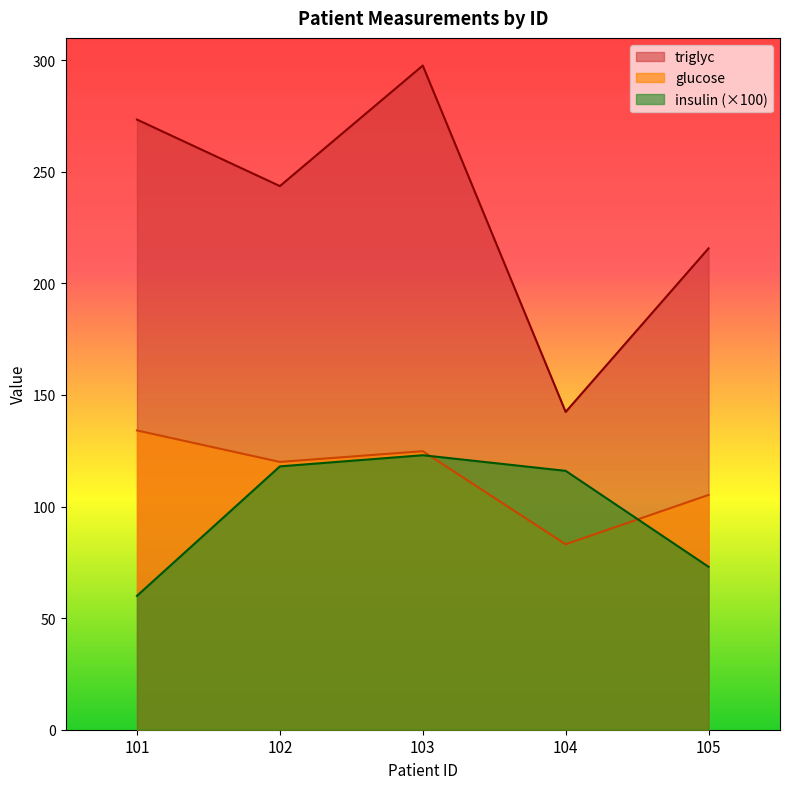

How many values in the glucose series exceed 120?

2